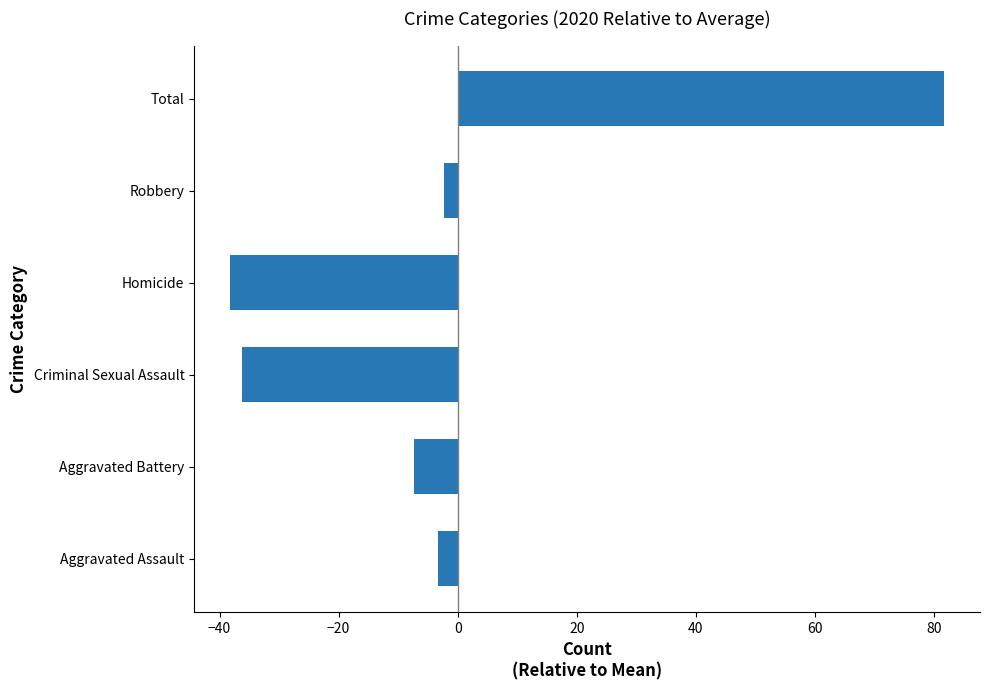

What is the greatest value displayed?

81.7